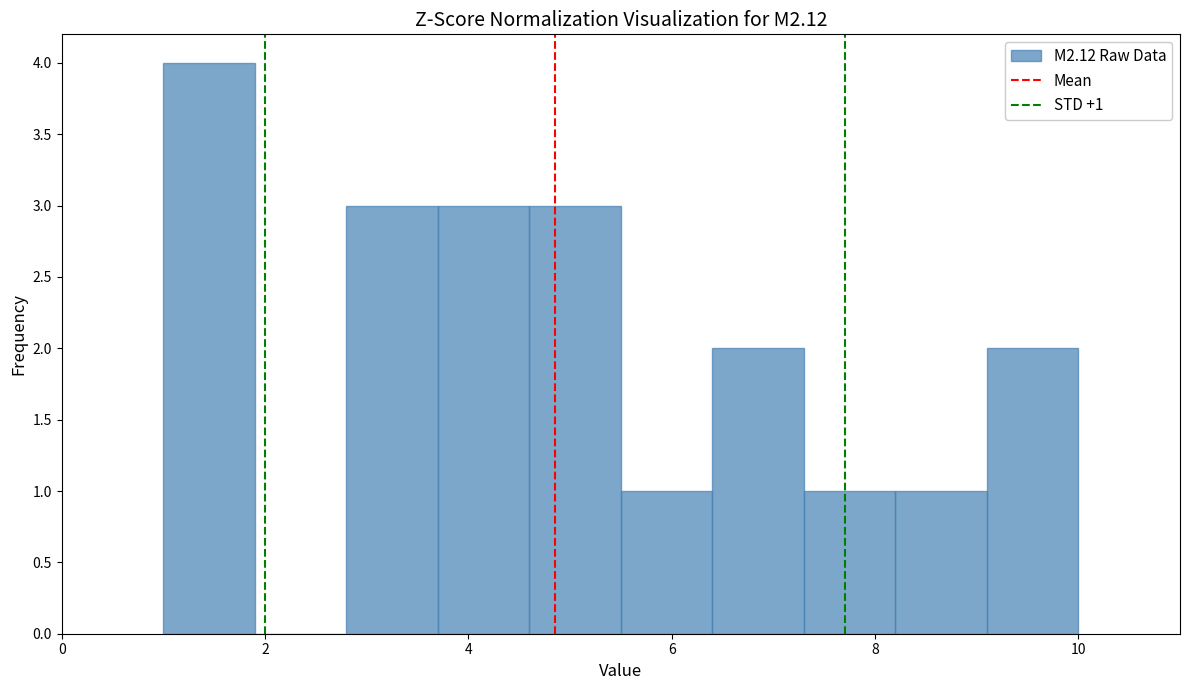

Which range on the x-axis has the tallest bar?

1.0 to 1.9